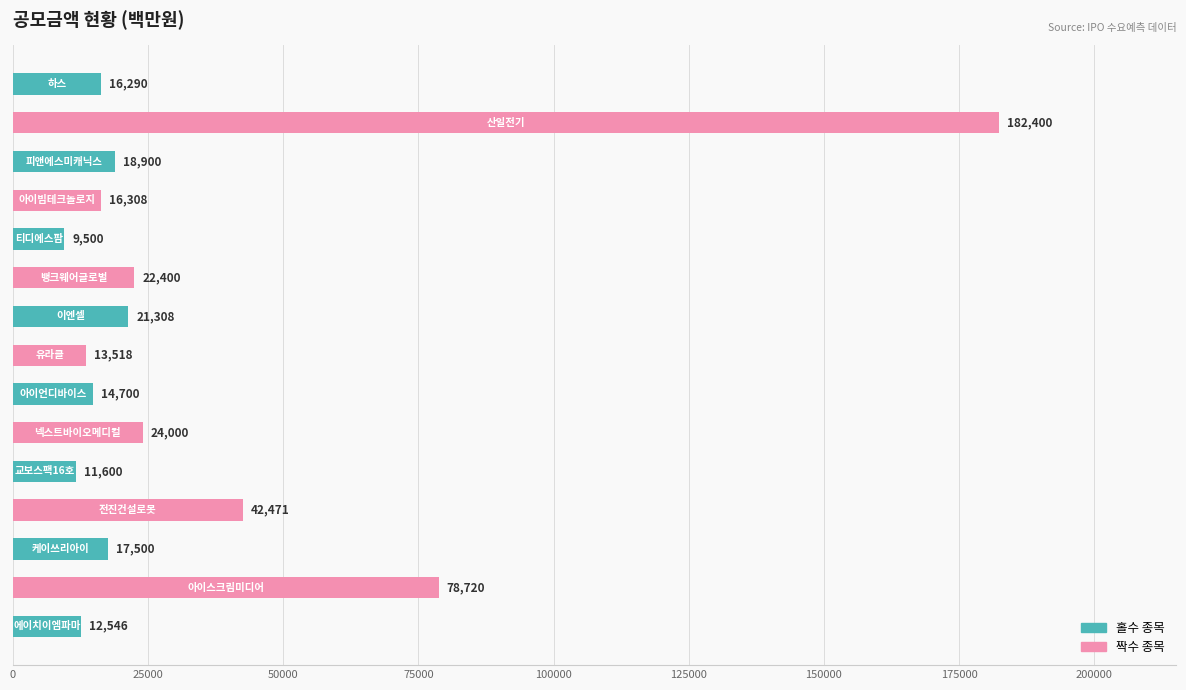

What is the difference between the maximum and minimum values?

172900